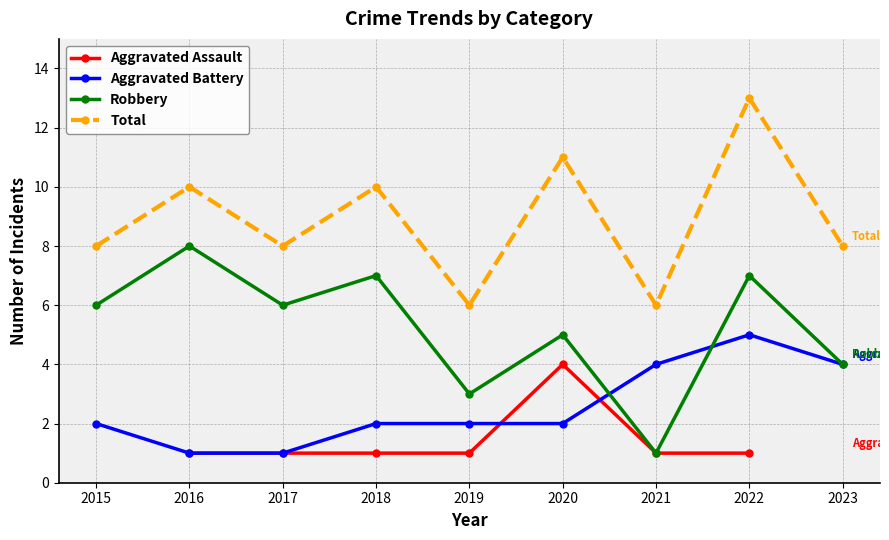

What are all the series names shown in the legend?

Aggravated Assault, Aggravated Battery, Robbery, Total